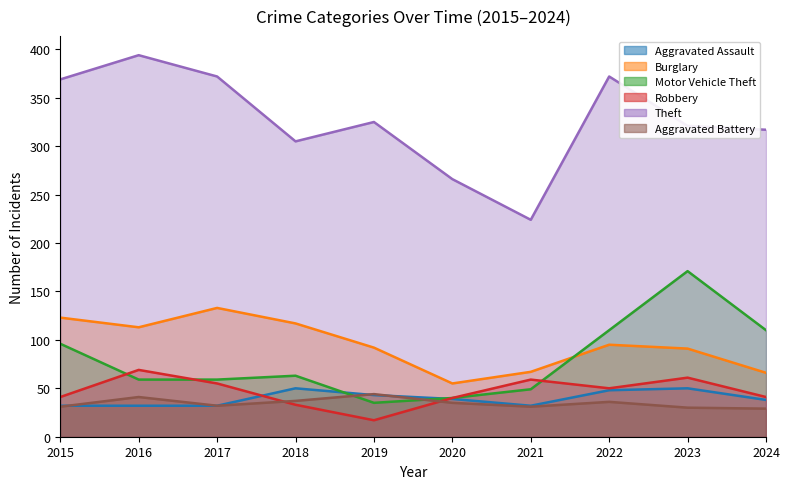

Which has a higher value, 2015 or 2020?

2020